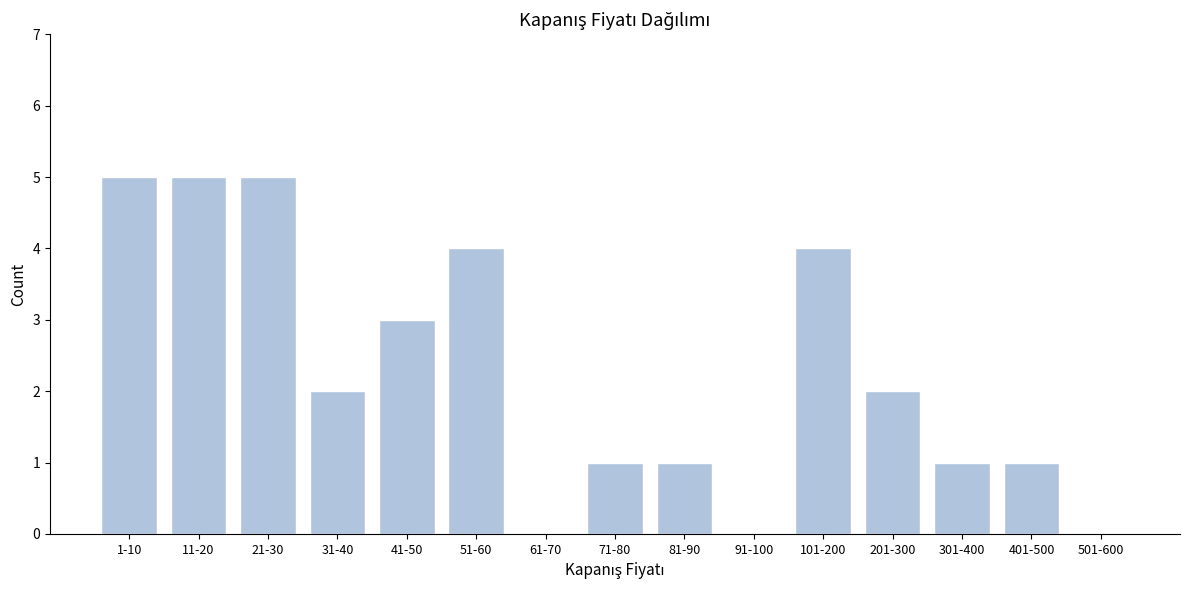

Reading left to right, transcribe all the data shown in this chart.

1-10=5	11-20=5	21-30=5	31-40=2	41-50=3	51-60=4	61-70=0	71-80=1	81-90=1	91-100=0	101-200=4	201-300=2	301-400=1	401-500=1	501-600=0